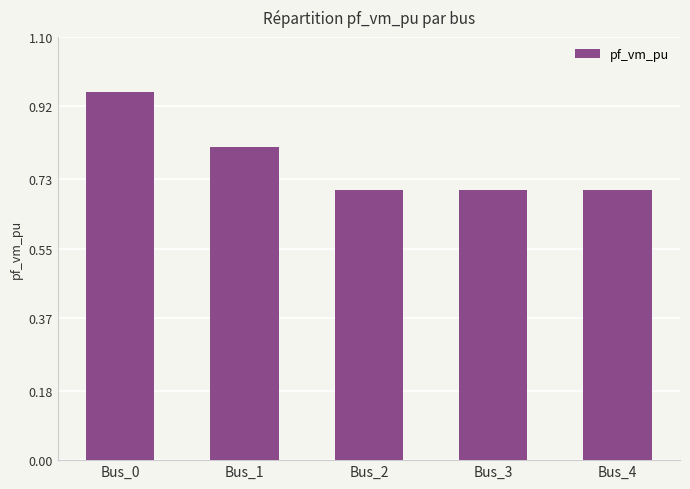

Between Bus_4 and Bus_0, which is larger?

Bus_0